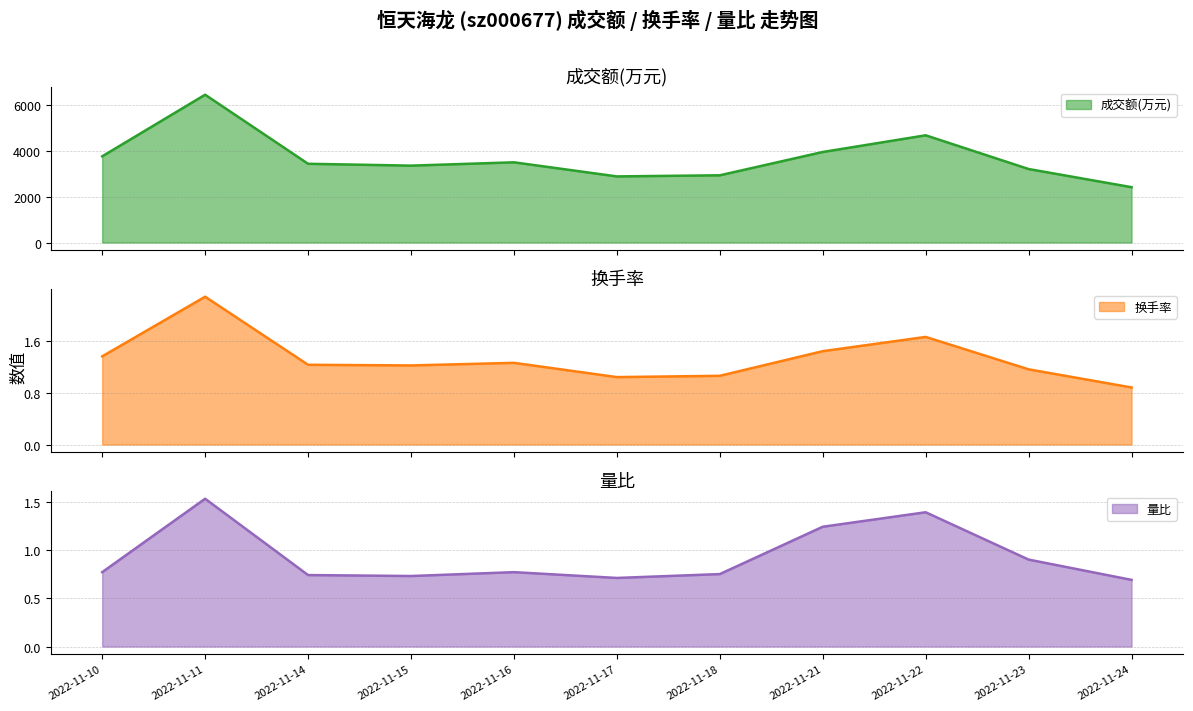

What is the highest value of the 换手率 series?

2.3